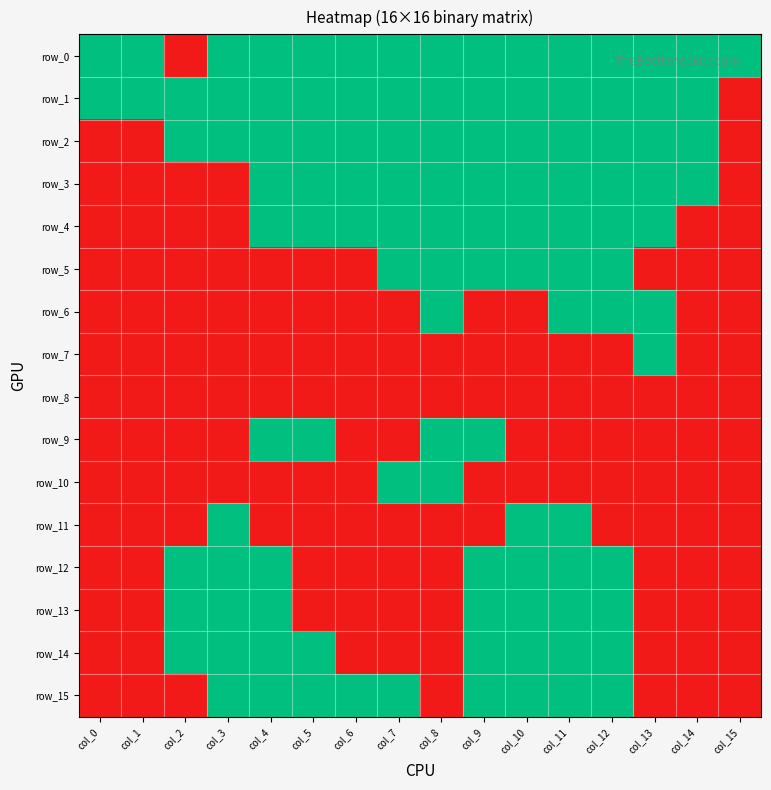

Which series changed the most between col_5 and col_7?

row_5